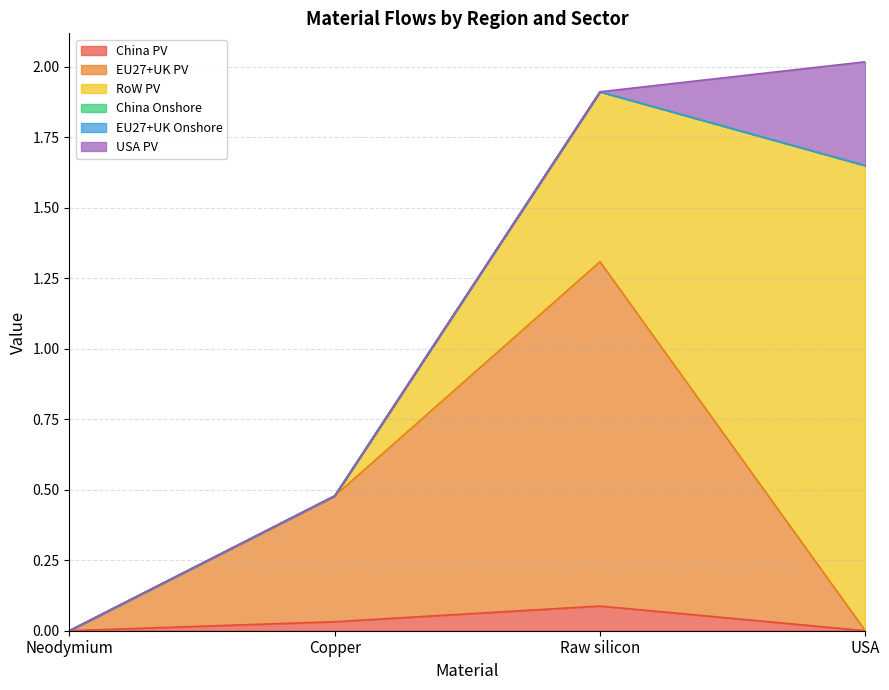

What is the difference between the second highest and second lowest values in the RoW PV series?

0.6